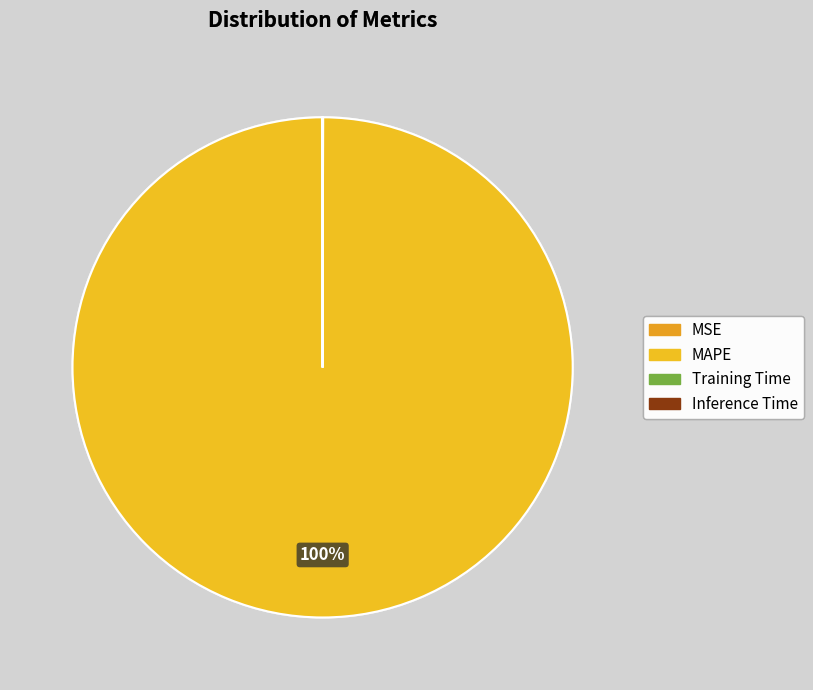

What portion of the pie excludes MAPE?

0.1%